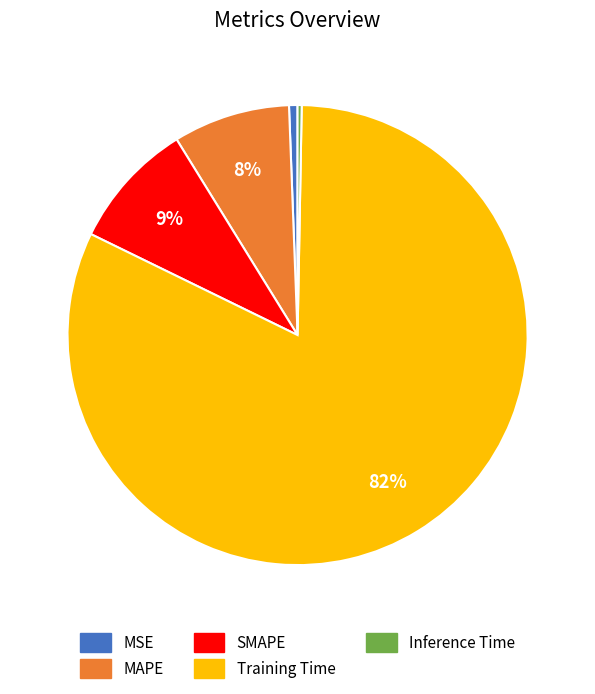

What is the largest slice in the pie chart?

Training Time